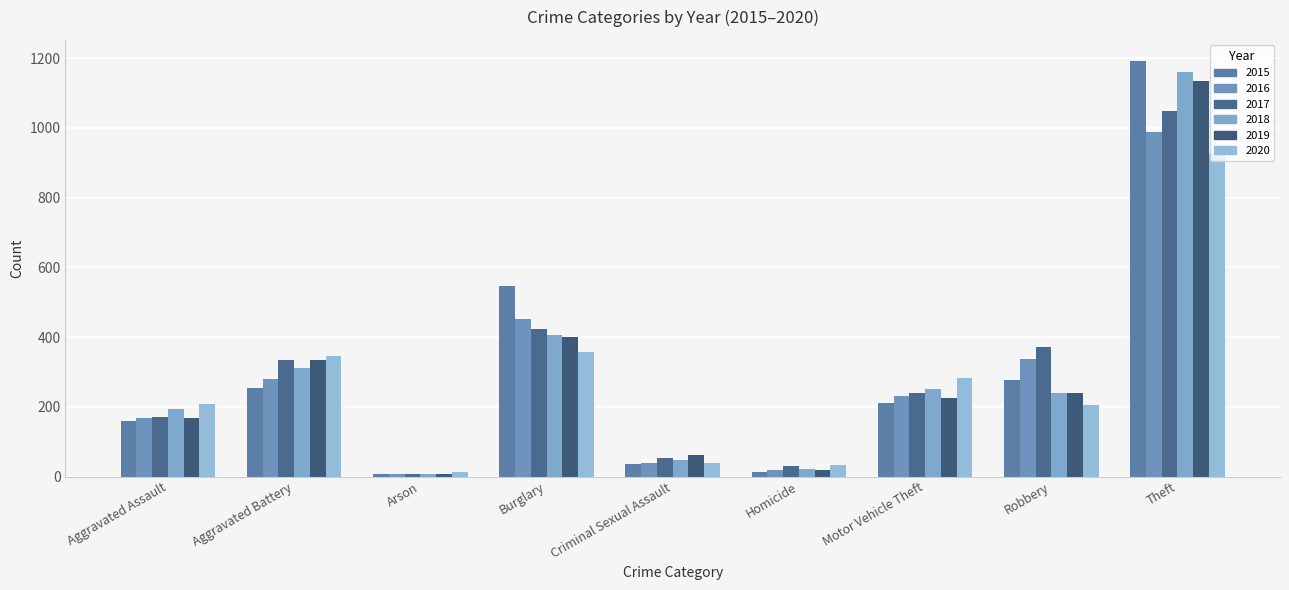

What is the sum of the 2015 values at Aggravated Battery and Robbery?

530